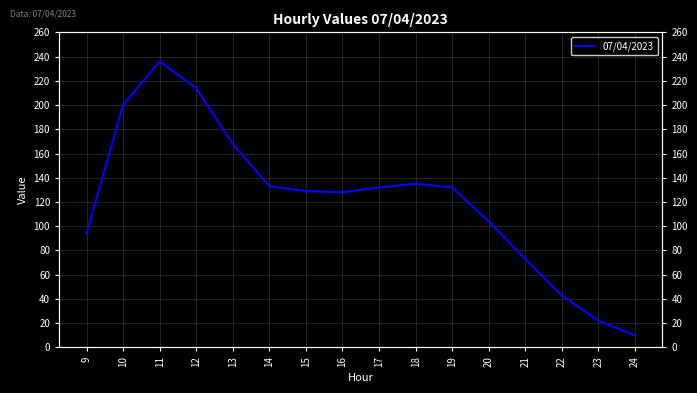

Which category has the lowest value across all series?

24